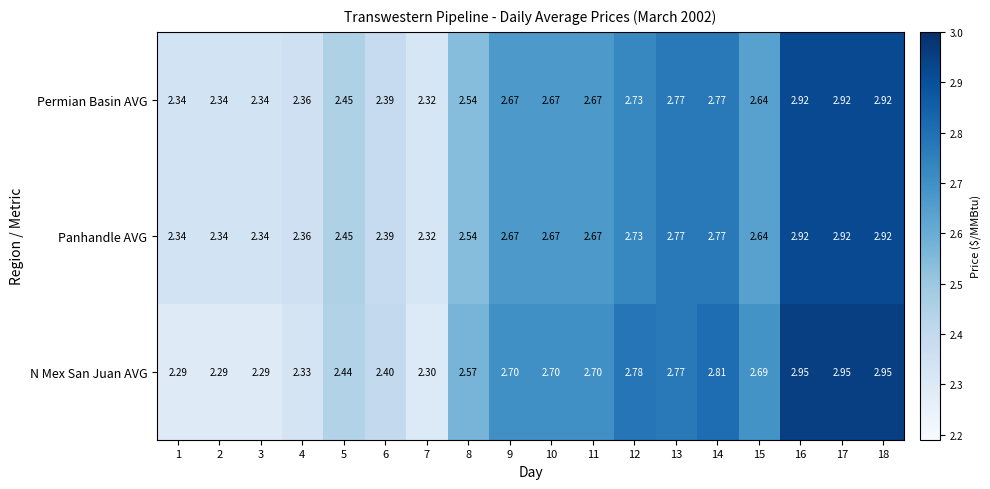

Is the value of Panhandle AVG at 2 greater than the value of N Mex San Juan AVG at 8?

No